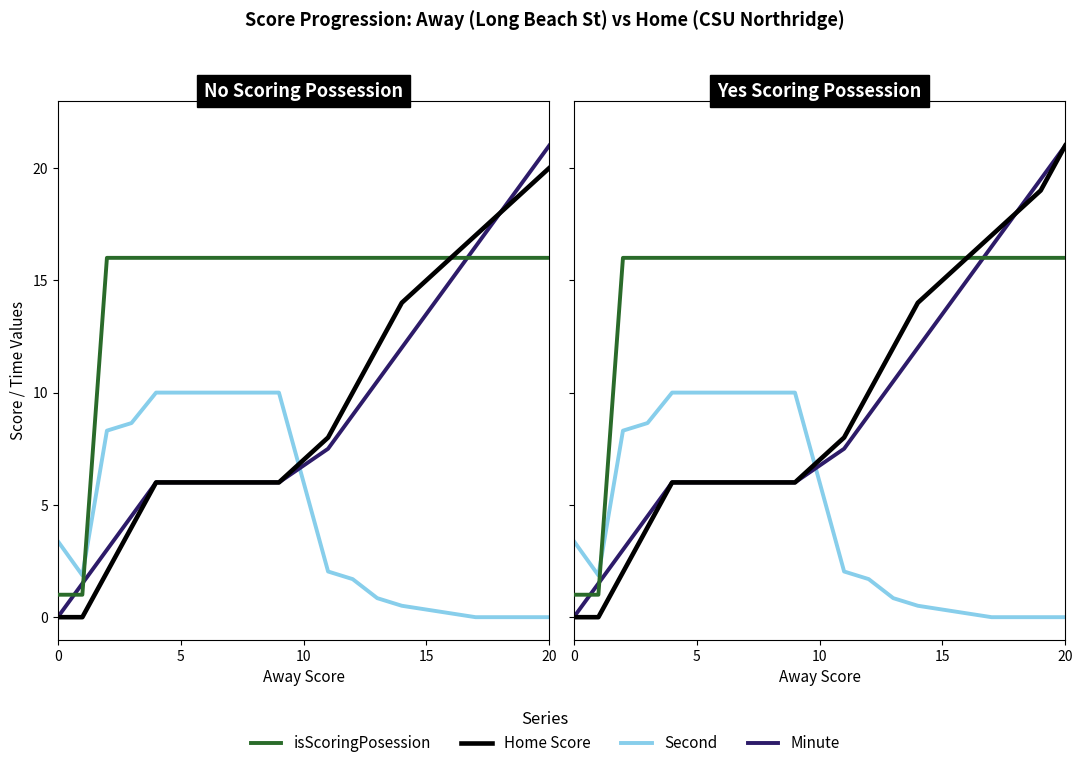

How many distinct data groups are displayed?

4